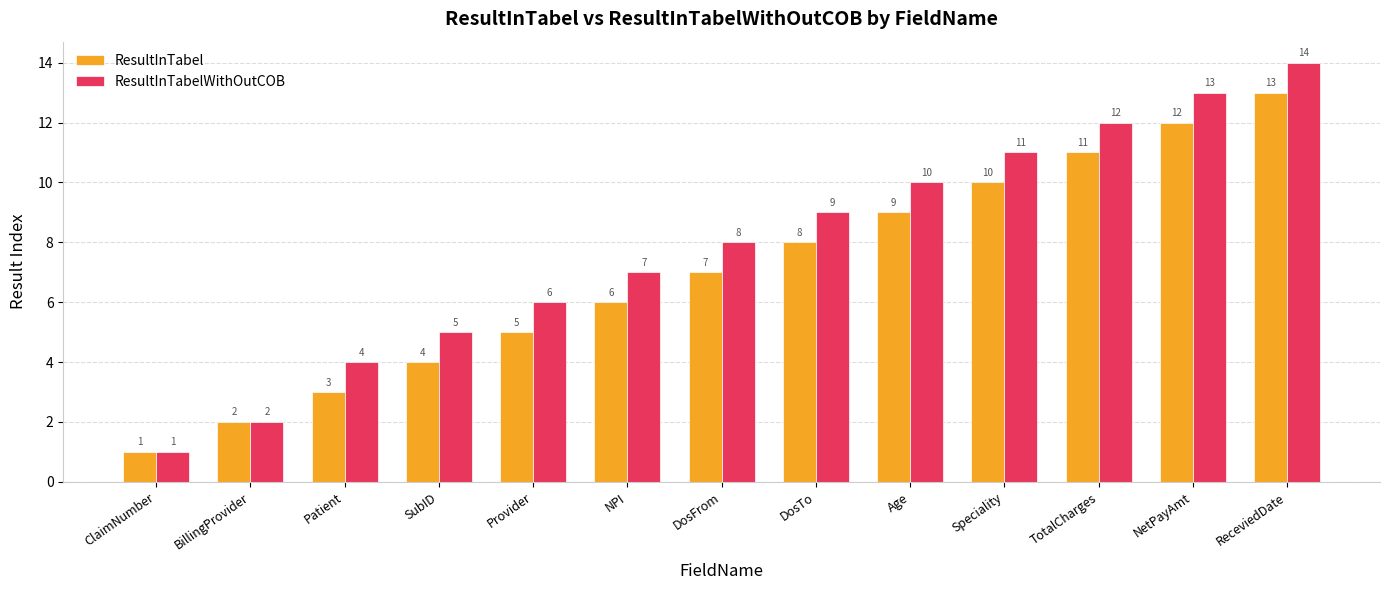

Is the value of ResultInTabel at SubID greater than the value of ResultInTabelWithOutCOB at NPI?

No